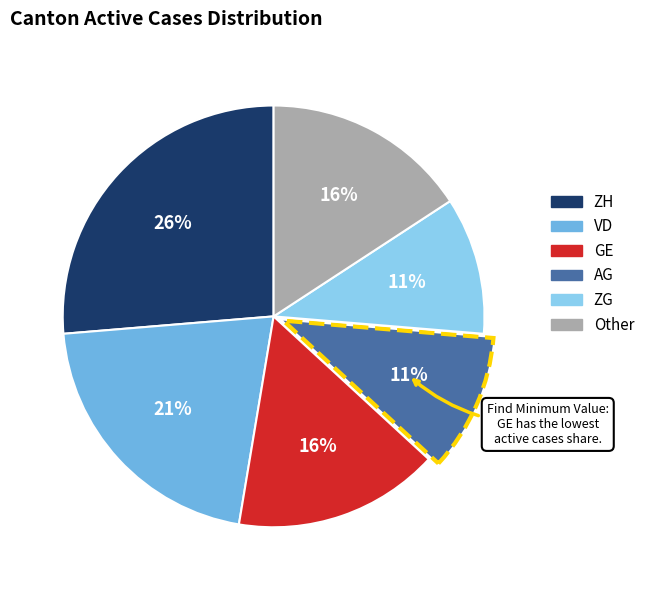

To the nearest percent, what is the average slice percentage?

17%